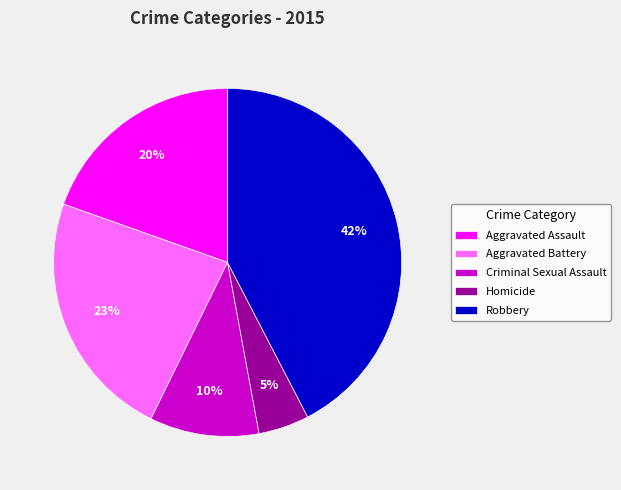

Do Criminal Sexual Assault and Robbery together represent more than half of the pie?

Yes